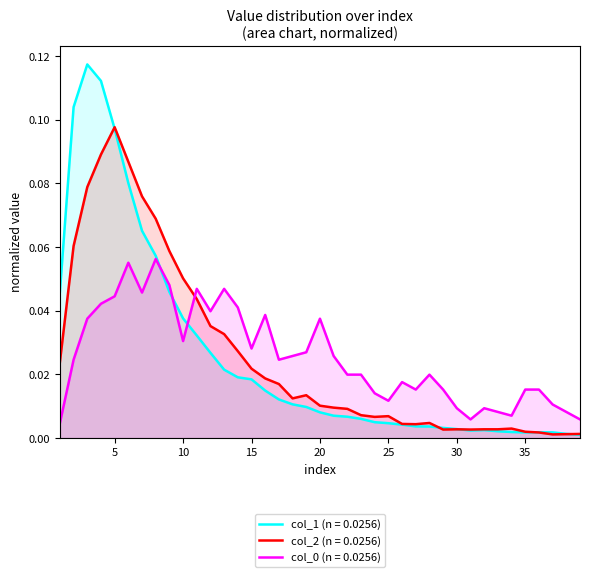

Which series has the widest spread of values?

col_1 (n = 0.0256)